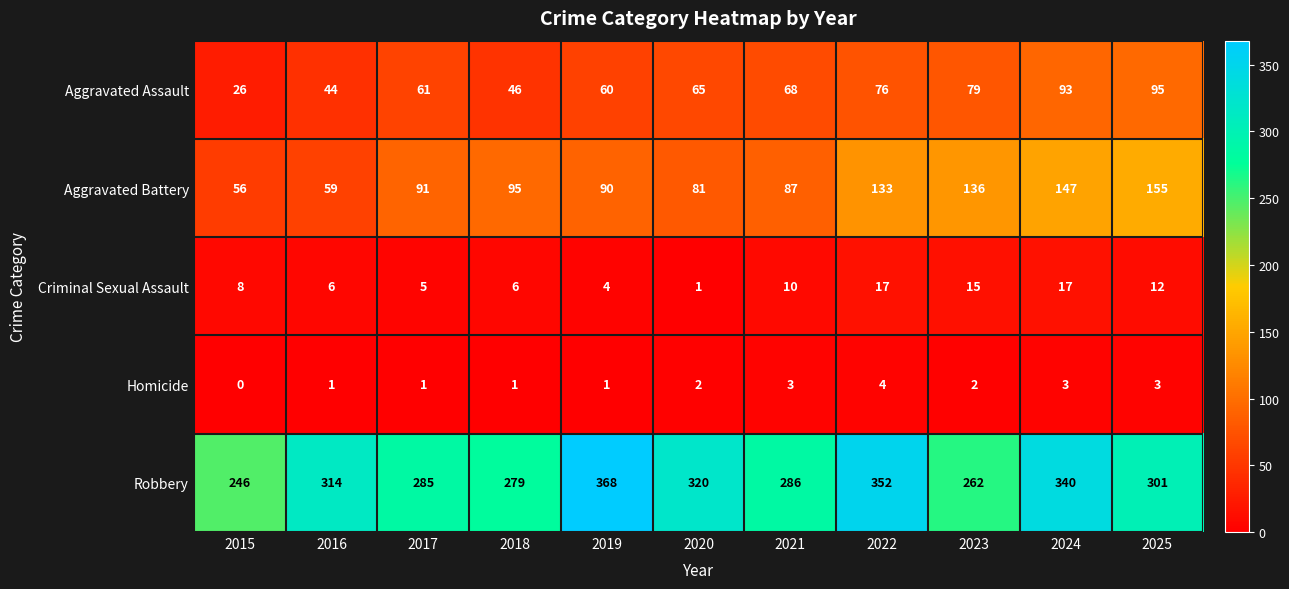

Which category has the lowest value across all series?

2015